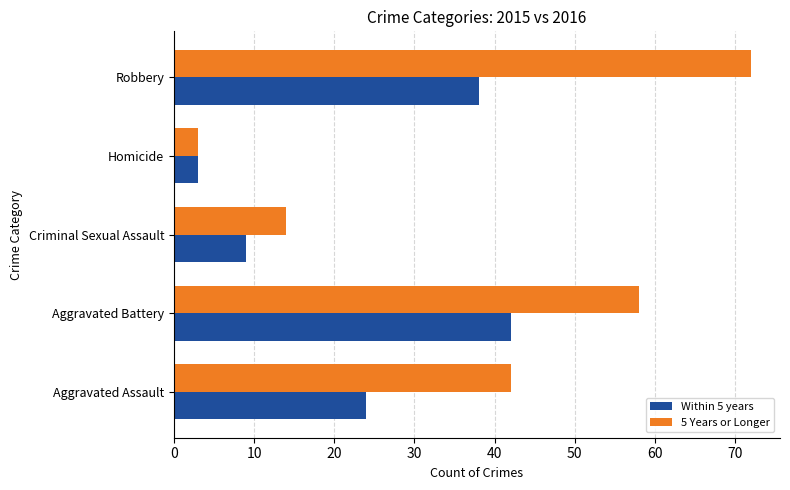

Which series has the largest total across all categories?

5 Years or Longer